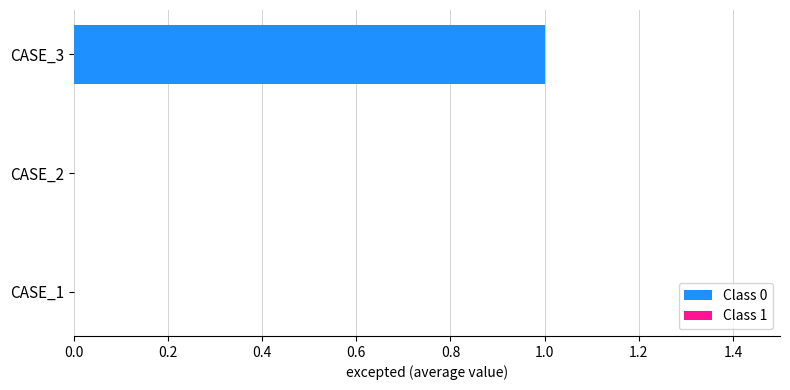

Reading bottom to top, transcribe all the data shown in this chart.

CASE_1=0	CASE_2=0	CASE_3=1